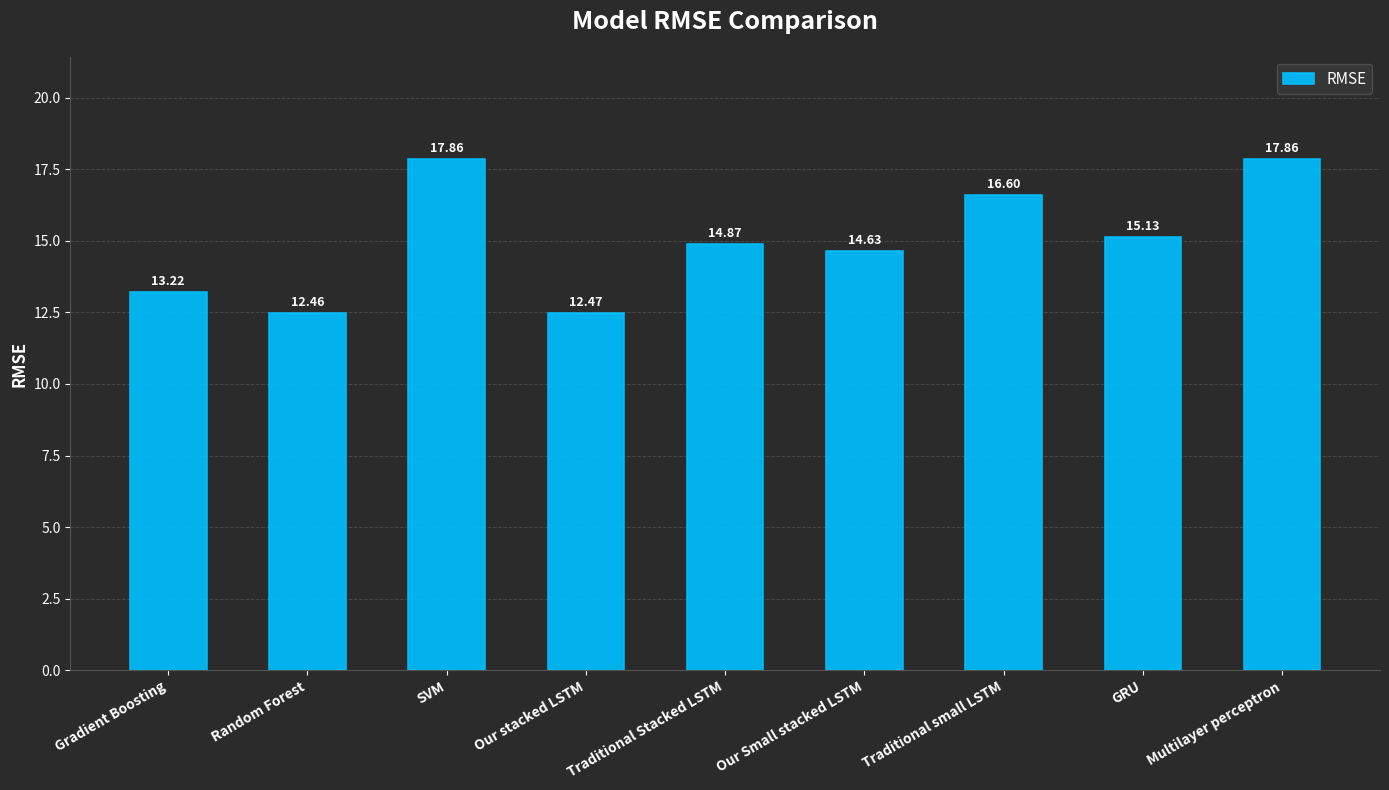

Approximately how many times larger is the value at Traditional small LSTM compared to GRU?

1.1